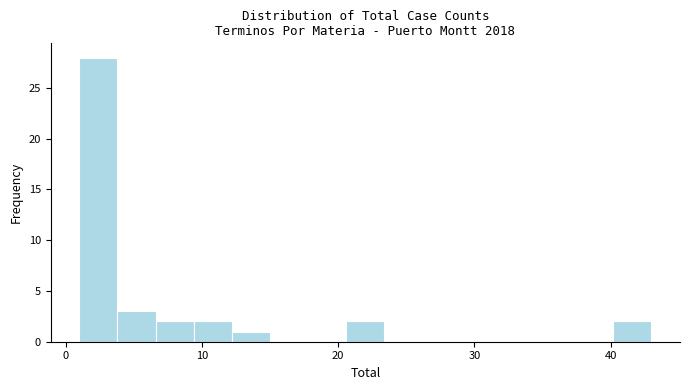

Read against the x-axis, roughly where is the centre of the tallest bar?

2